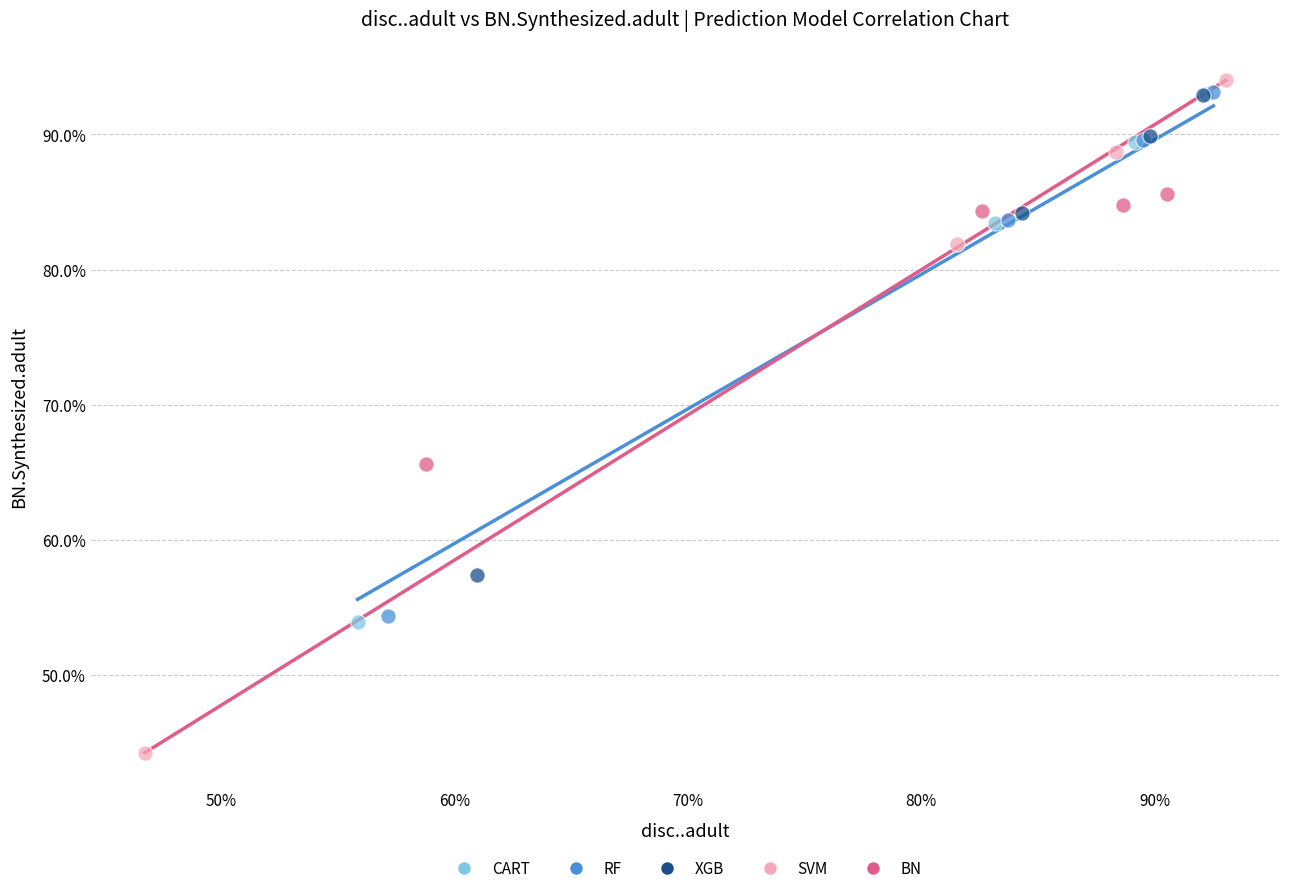

Which series reaches the maximum Y coordinate?

SVM